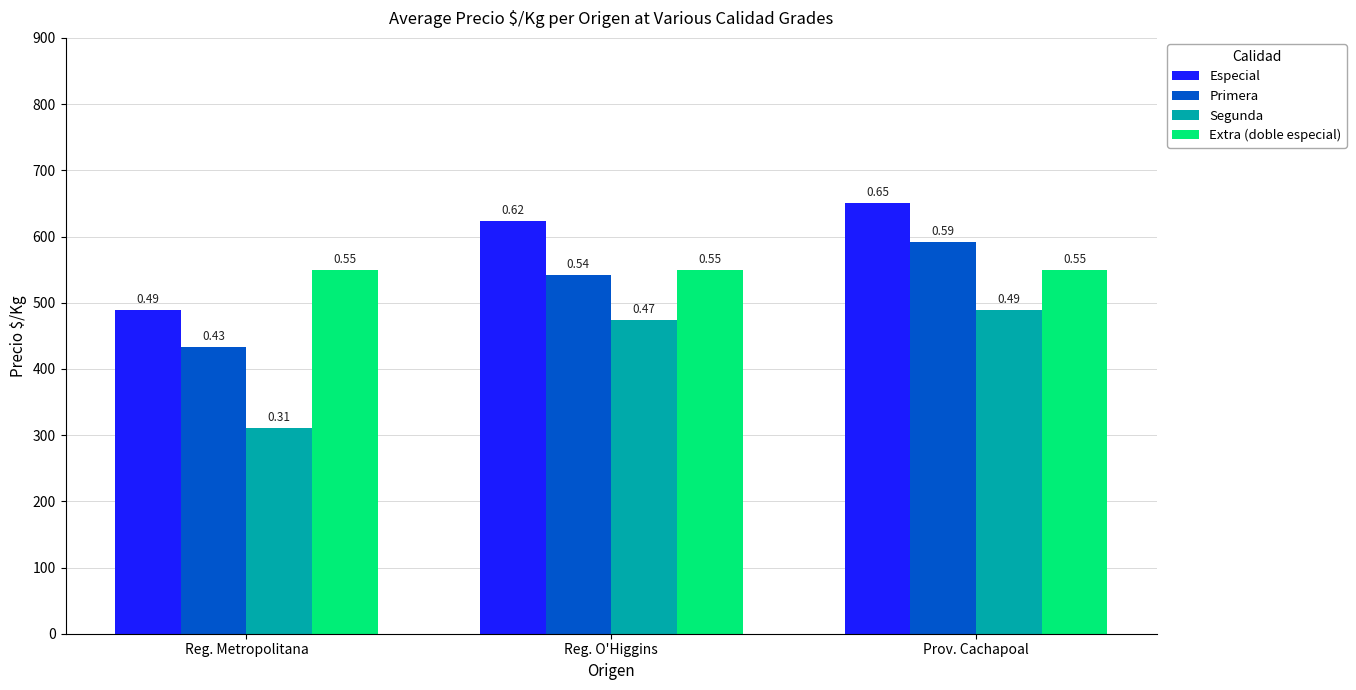

Reading left to right, what are all the values shown in this chart?

Especial: 489	624	650
Primera: 433	542	591
Segunda: 311	474	489
Extra (doble especial): 550	550	550